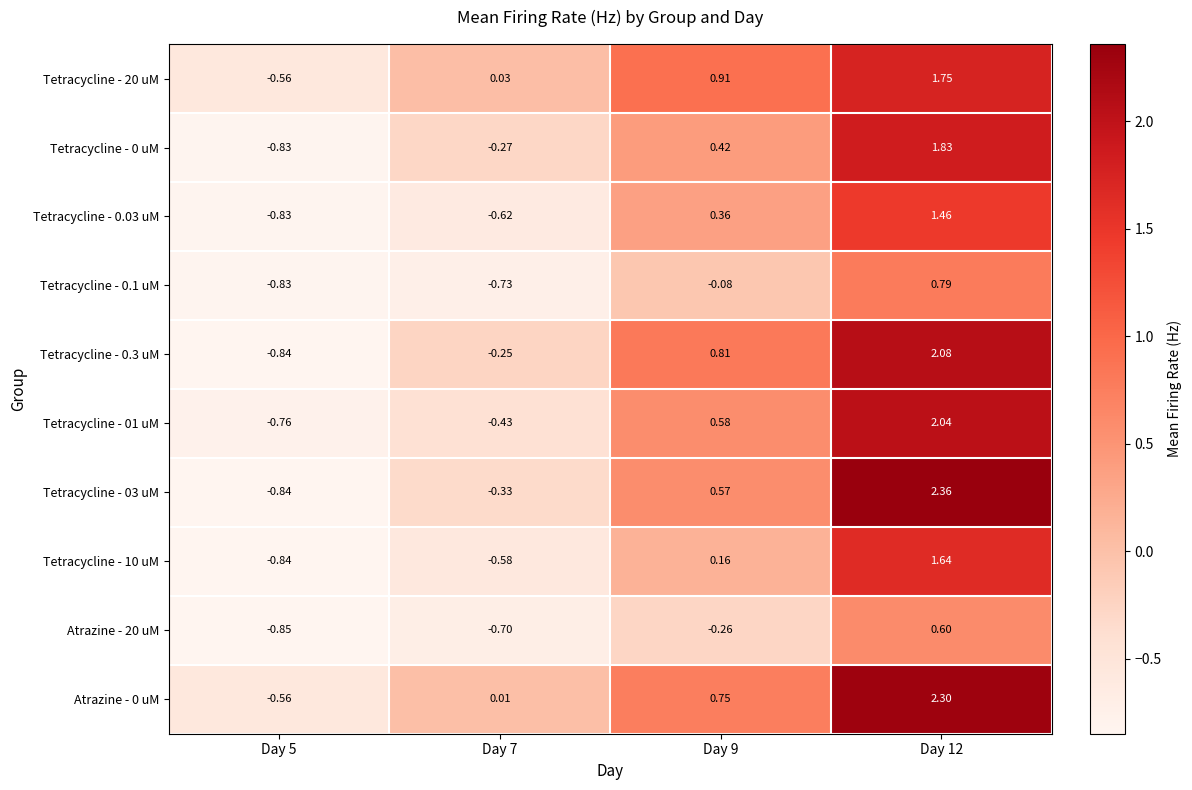

Is the value of Tetracycline - 0 uM at Day 5 greater than the value of Tetracycline - 20 uM at Day 9?

No